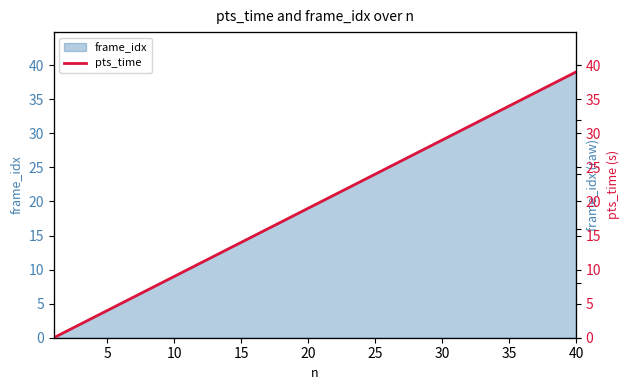

Reading left to right, what are all the values shown in this chart?

0	1	2	3	4	5	6	7	8	9	10	11	12	13	14	15	16	17	18	19	20	21	22	23	24	25	26	27	28	29	30	31	32	33	34	35	36	37	38	39